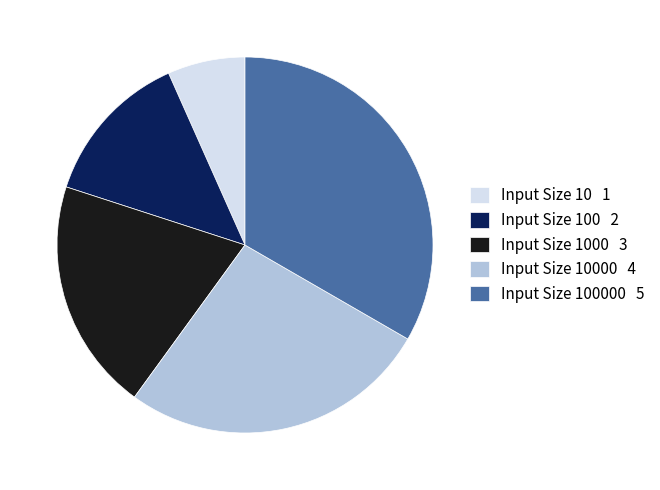

Rank the categories by value from highest to lowest.

Input Size 100000 5, Input Size 10000 4, Input Size 1000 3, Input Size 100 2, Input Size 10 1